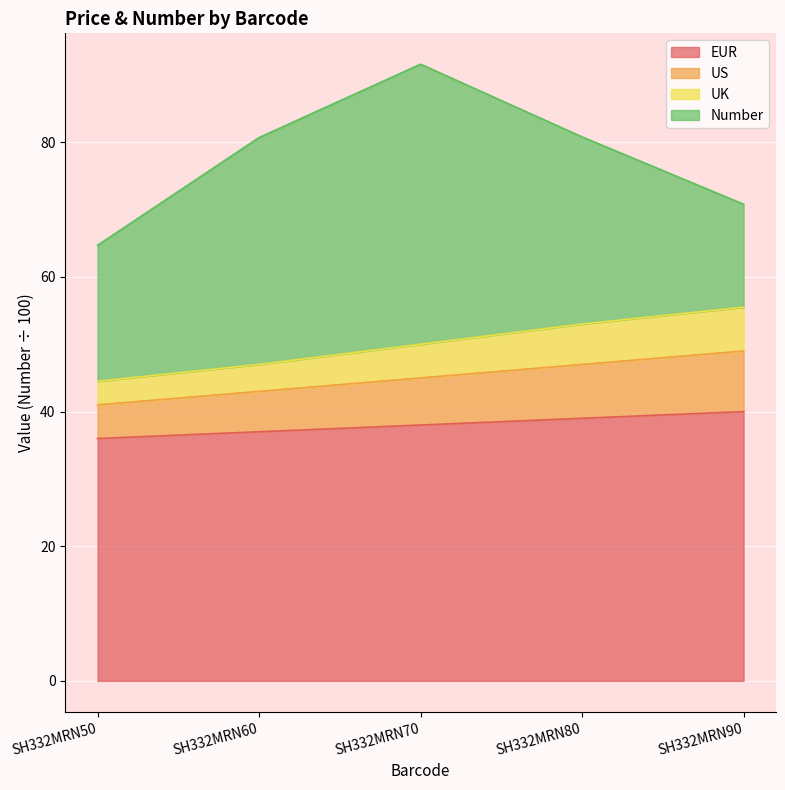

At which category is the sum across all series the highest?

SH332MRN70